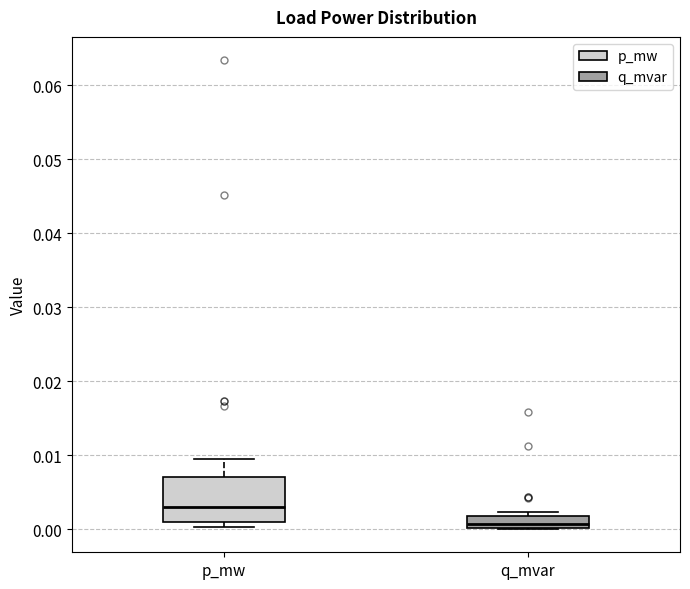

Reading left to right, read every box against the y-axis: the position of its median line, the range the box covers, and the ends of its whiskers. The values are not printed on the chart, so give them approximately, as read against the axis.

p_mw: median 0.003, box 0.001 to 0.007, whiskers 0.000 to 0.010
q_mvar: median 0.001, box 0.000 to 0.002, whiskers 0.000 to 0.002 (just above the box's upper edge)